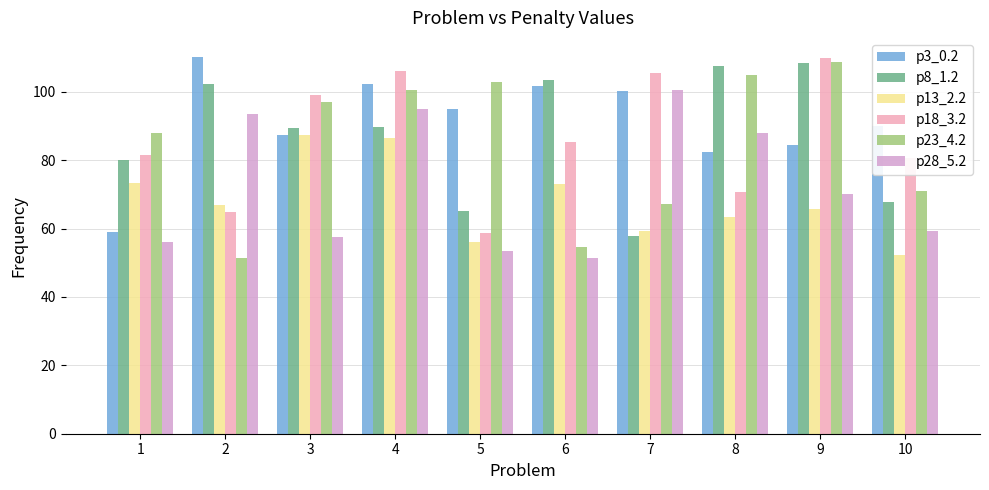

How many values in the p23_4.2 series exceed 96?

5